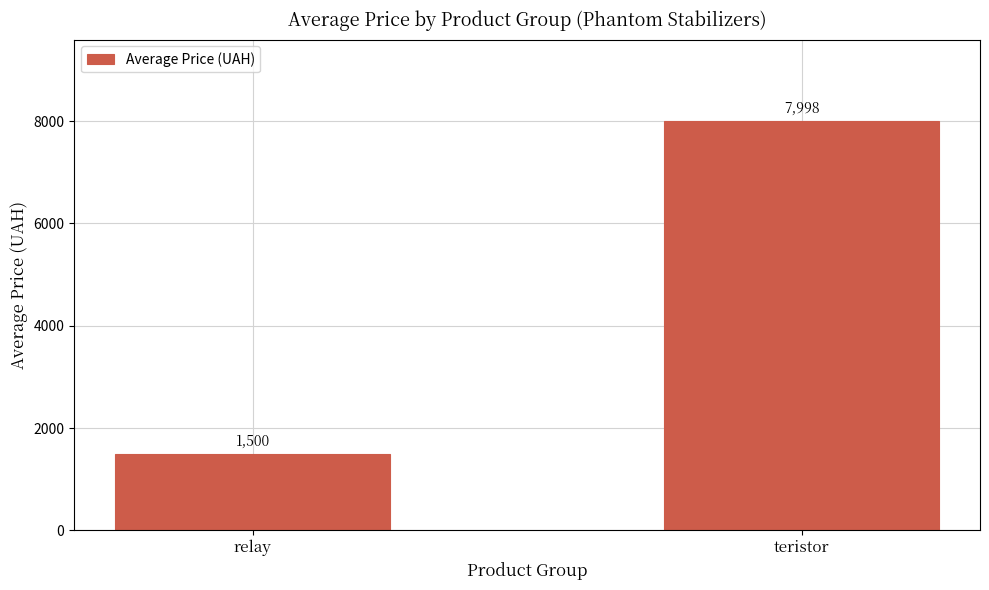

What is the change in value from relay to teristor?

+6498.2